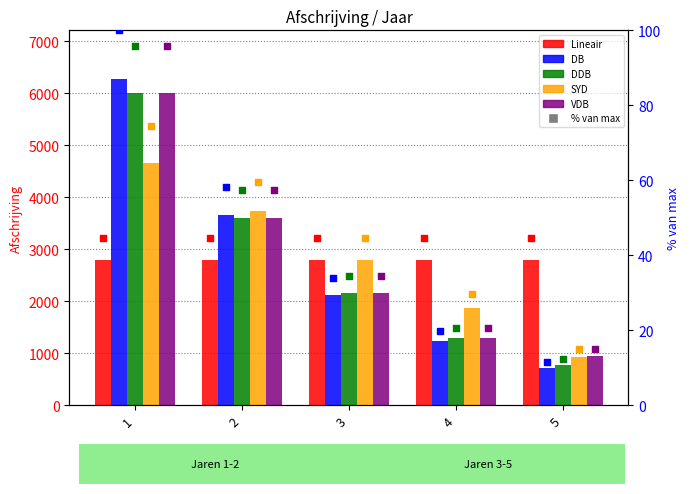

At which category is the sum across all series the highest?

1